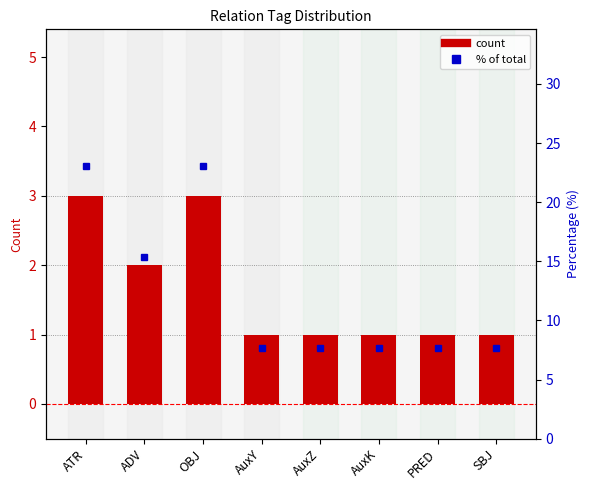

What is the value of the % of total bar at the 2nd from the left?

15.4